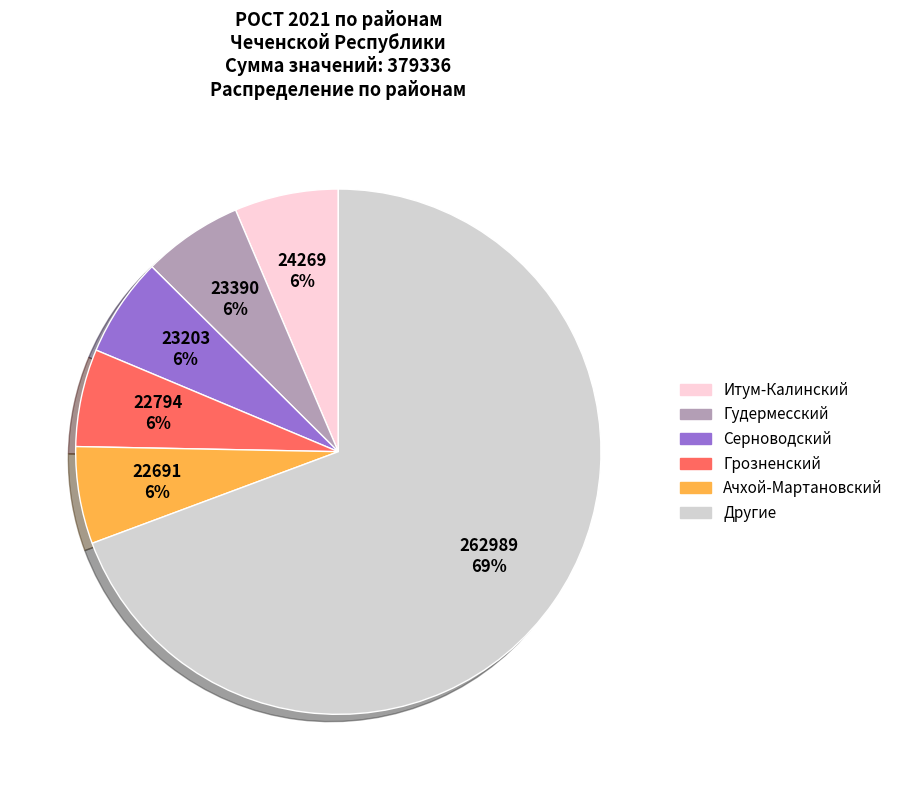

To the nearest percent, what is the average slice percentage?

17%